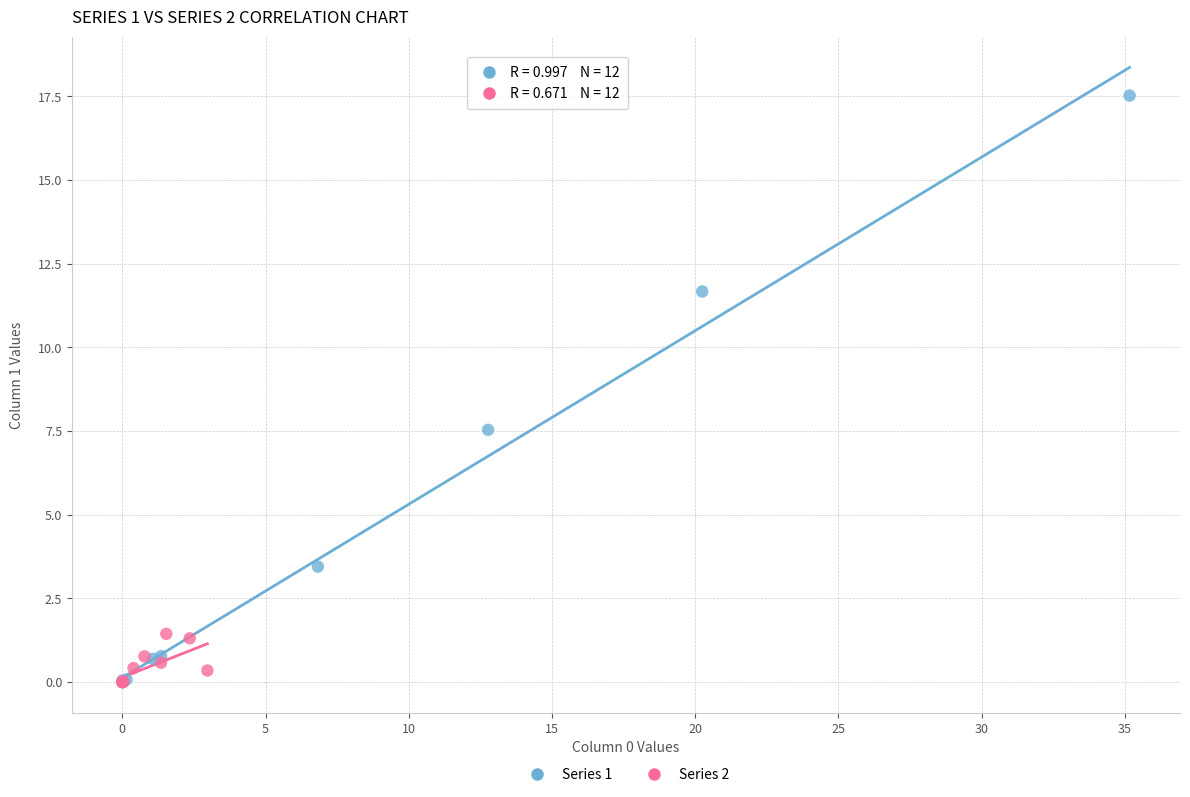

What are all the series names shown in the legend?

Series 1, Series 2